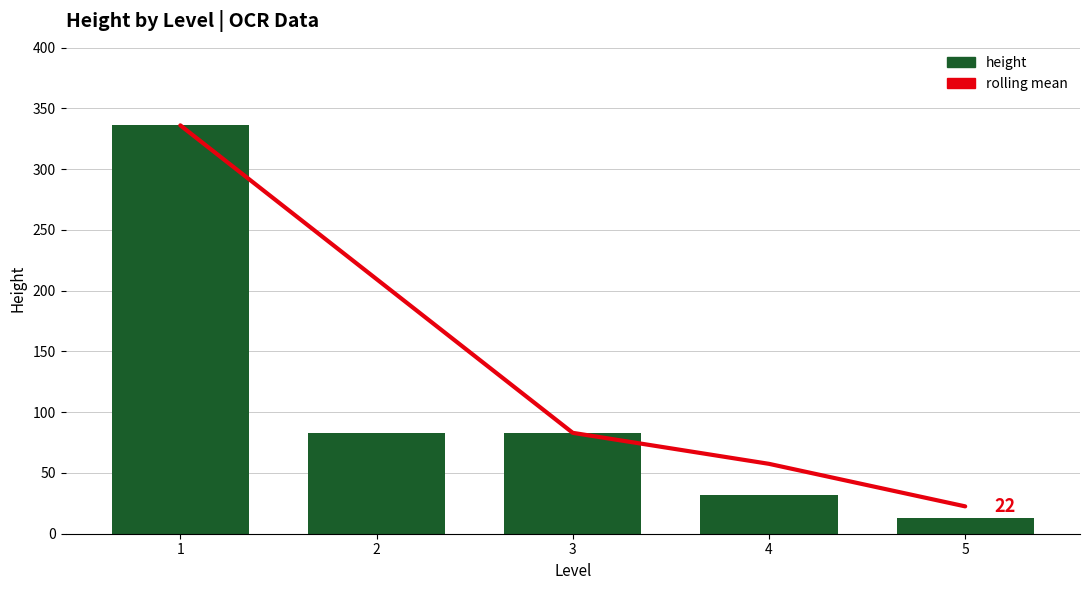

Reading left to right, what are all the values shown in this chart?

7-point rolling mean: 1=336.0	2=209.5	3=83.0	4=57.5	5=22.5
height: 1=336.0	2=83.0	3=83.0	4=32.0	5=13.0